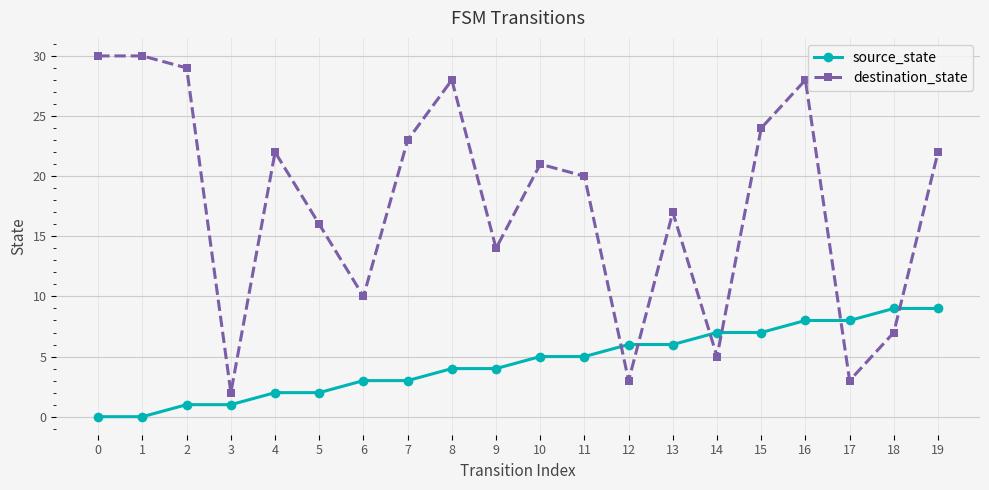

Which series changed the most between 11 and 14?

destination_state